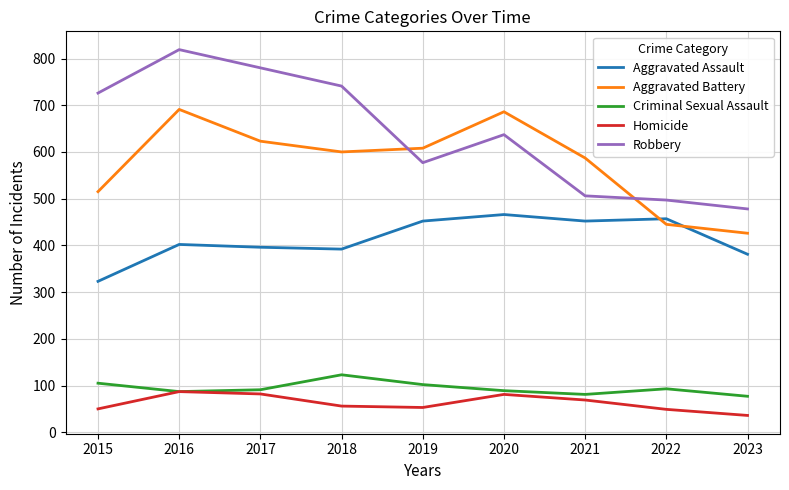

What is the difference between the highest and lowest values at 2018?

685